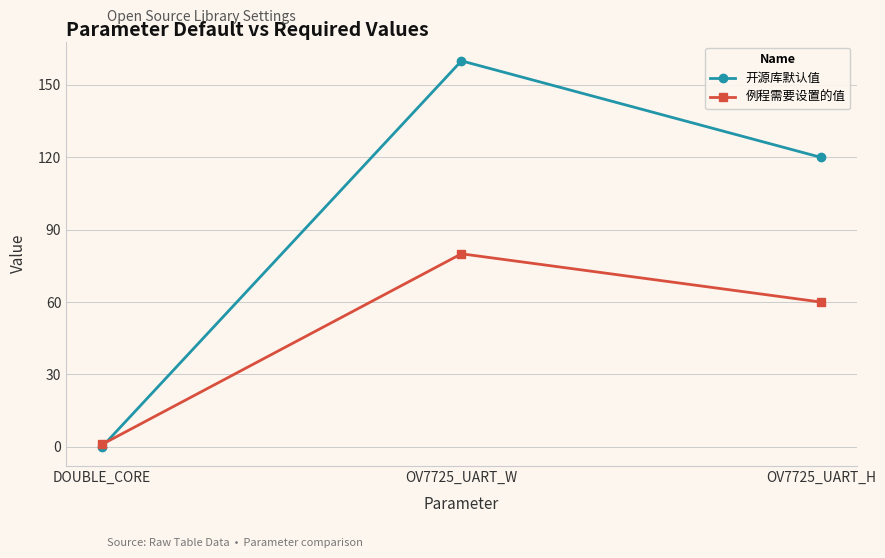

Which series has the widest spread of values?

开源库默认值